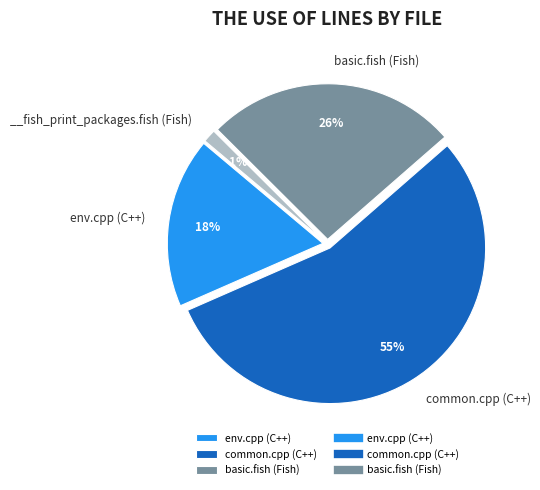

To the nearest percent, what is the average slice percentage?

25%